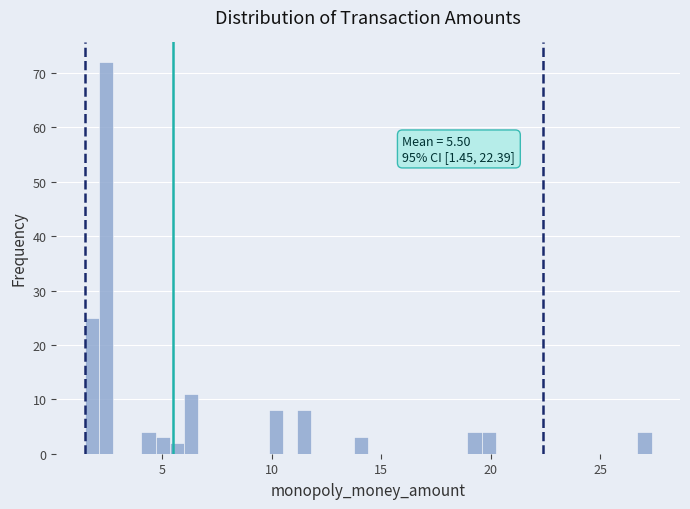

Around what value on the x-axis is the tallest bar? Give the approximate position of its centre, as read against the axis.

2.5